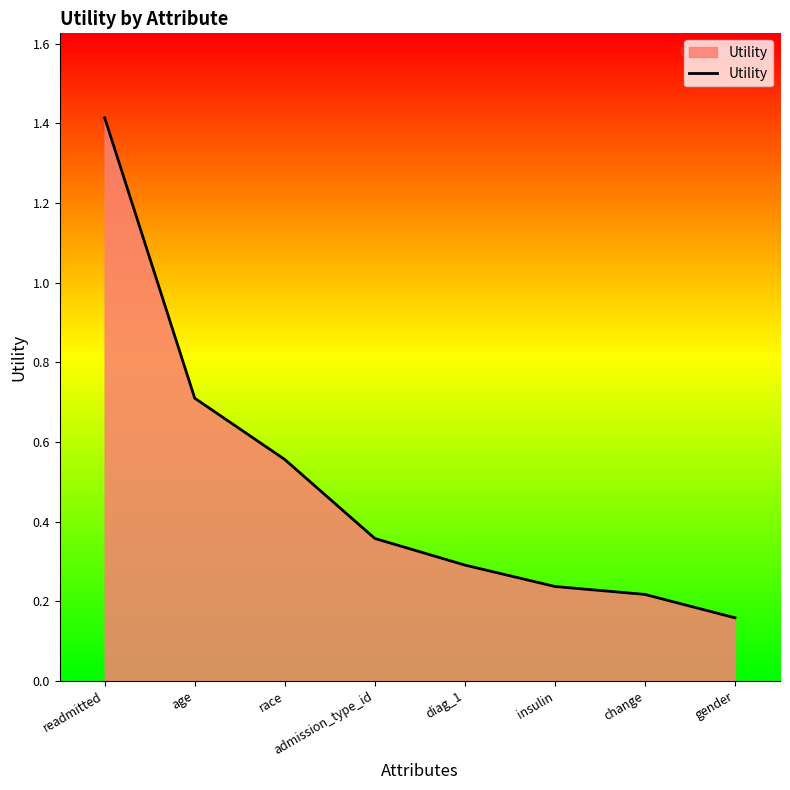

True or false: the data has more than 1 interior local peaks.

False